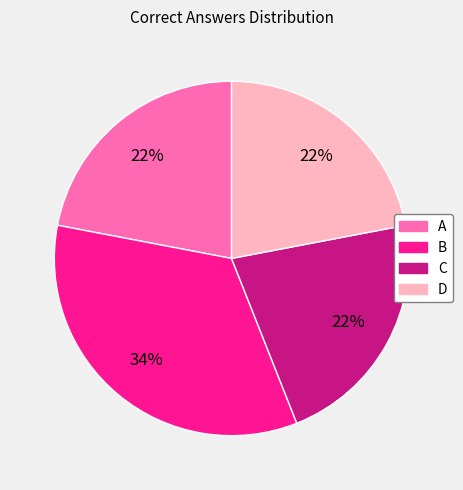

Do A and C together represent more than half of the pie?

No